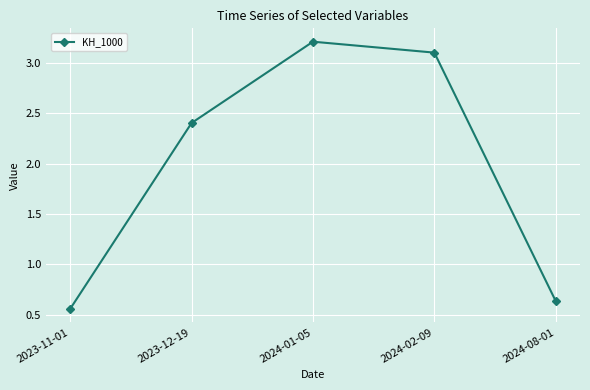

What is the label of the 1st point from the left?

2023-11-01